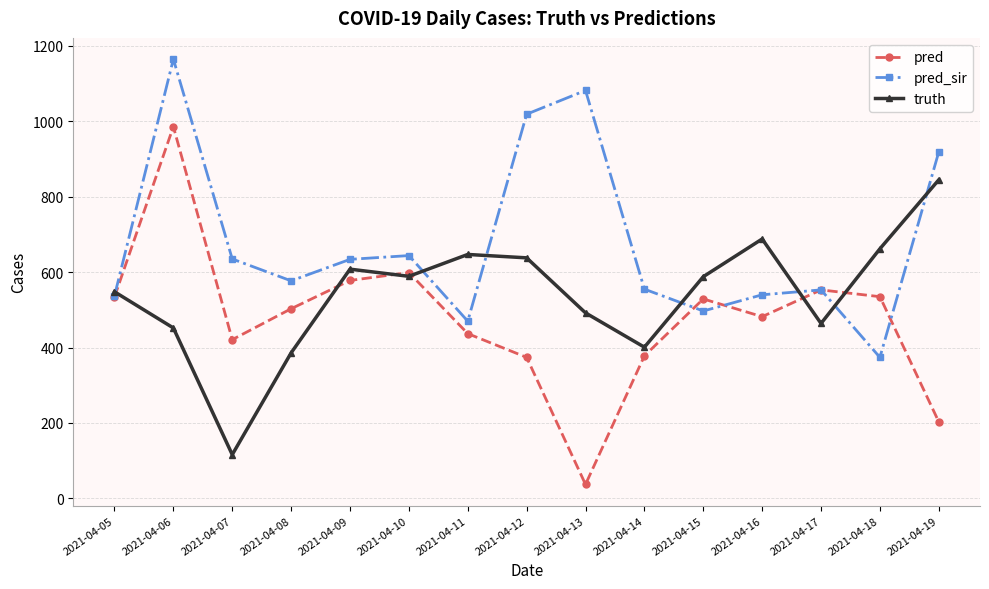

At which category does truth reach its first local peak?

2021-04-09